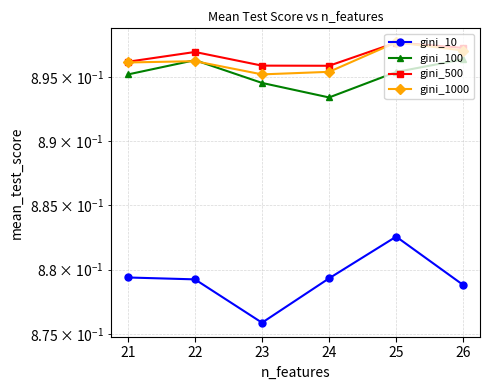

The value of gini_100 at 23 is 0.9. True or false?

True